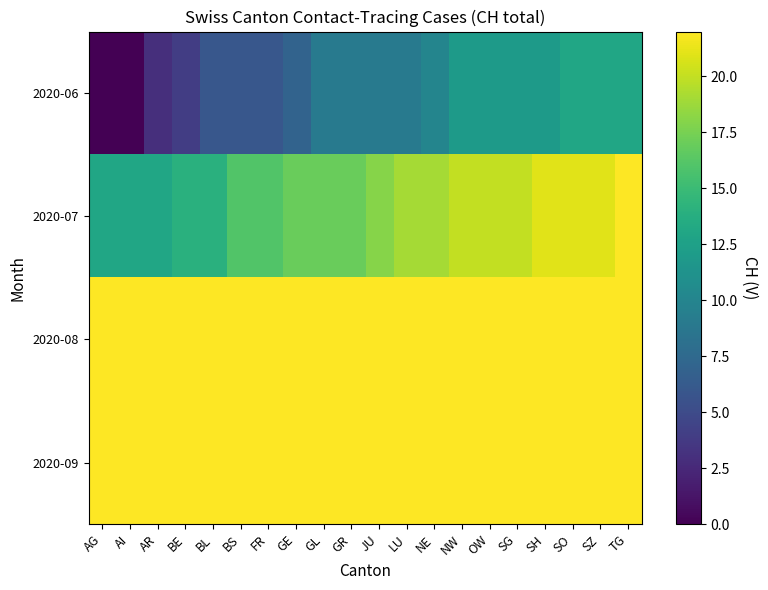

Between BL and SZ, which is larger?

SZ